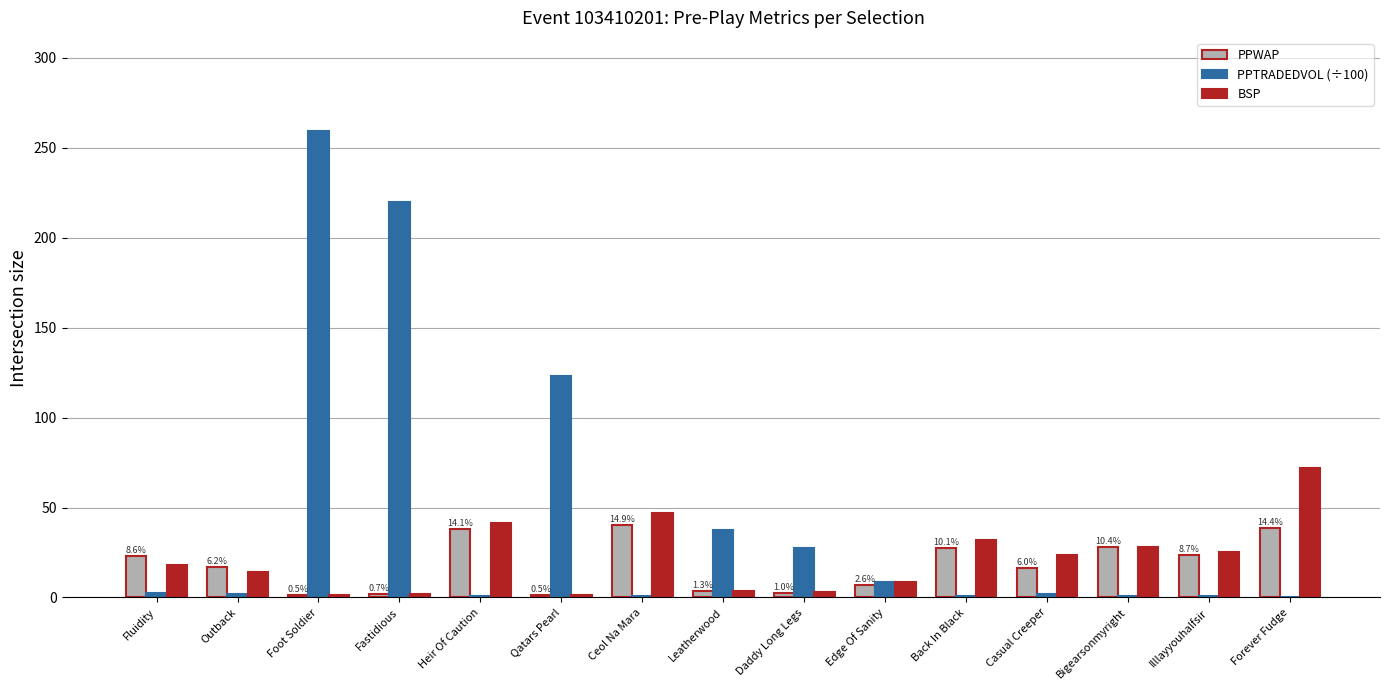

What are all the series names shown in the legend?

PPWAP, PPTRADEDVOL (÷100), BSP